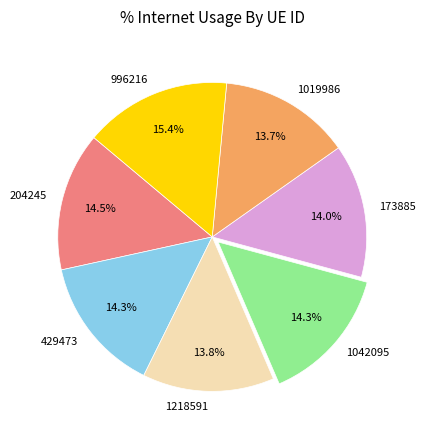

The 1218591 slice represents 9% of the pie. True or false?

False